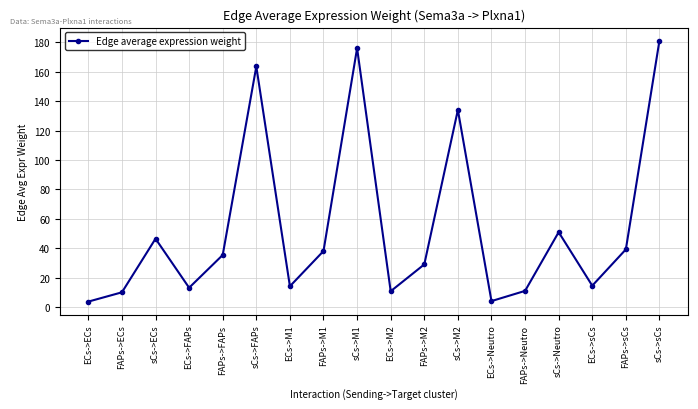

What is the average value?

54.2